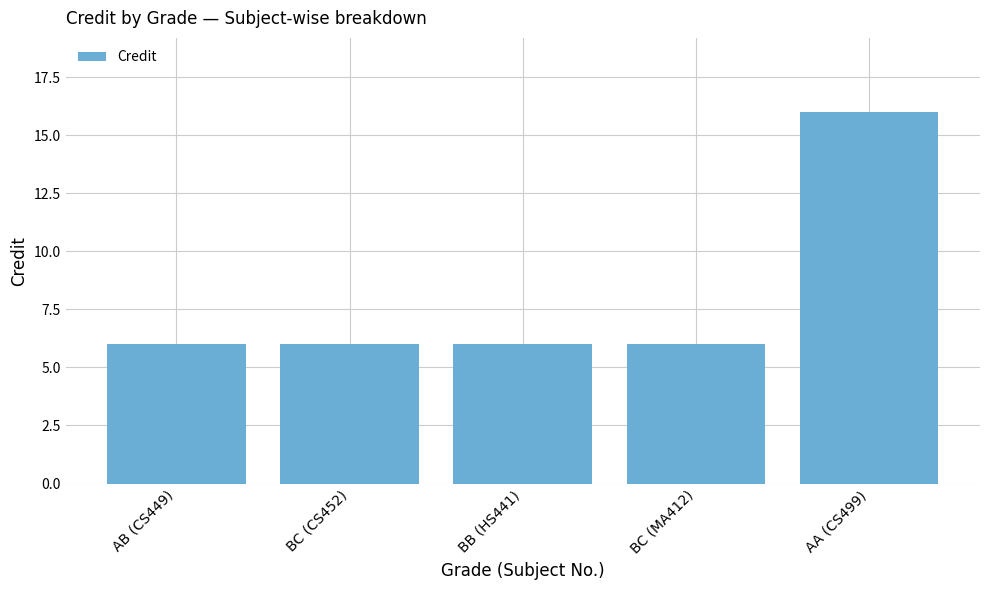

What value does the data have at AA (CS499), to the nearest 5?

15